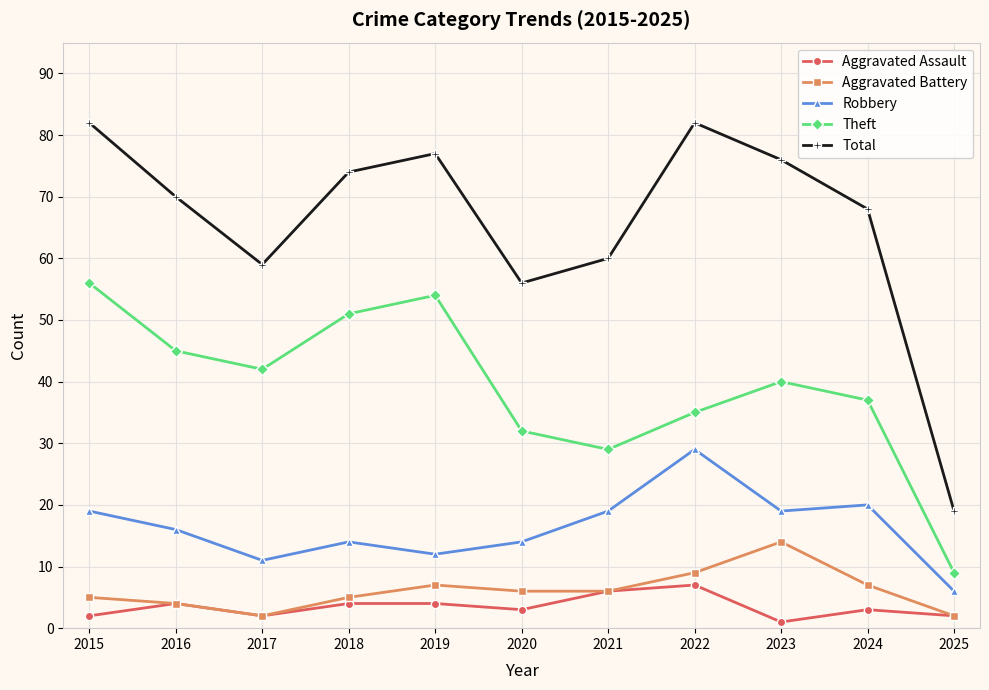

Reading left to right, list all the values displayed in this chart.

Aggravated Assault: 2	4	2	4	4	3	6	7	1	3	2
Aggravated Battery: 5	4	2	5	7	6	6	9	14	7	2
Robbery: 19	16	11	14	12	14	19	29	19	20	6
Theft: 56	45	42	51	54	32	29	35	40	37	9
Total: 82	70	59	74	77	56	60	82	76	68	19